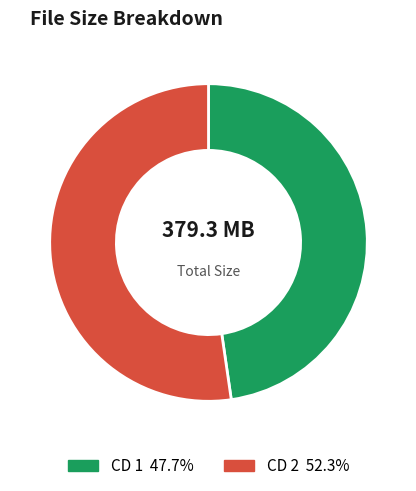

Between CD 1 and CD 2, which is larger?

CD 2